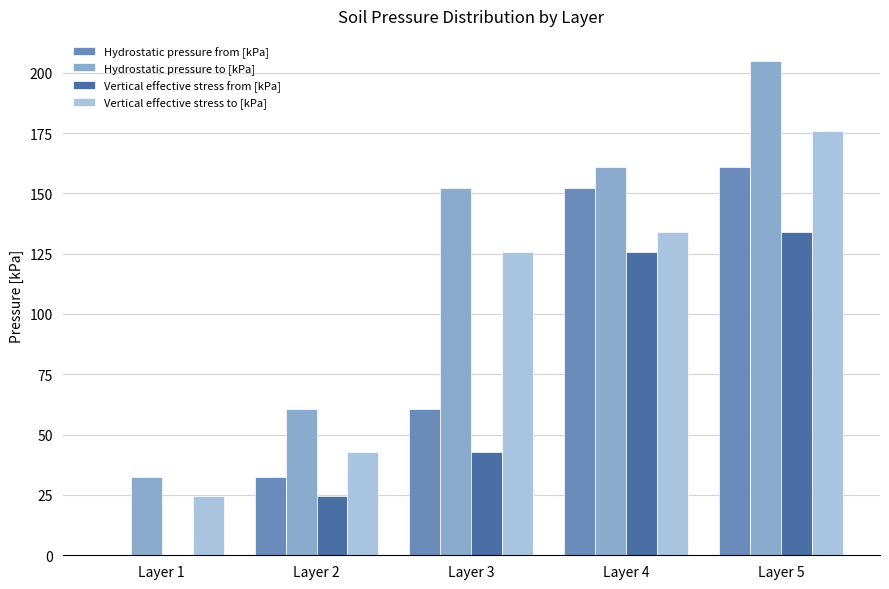

Where does the Hydrostatic pressure from [kPa] series first go above 60?

Layer 3